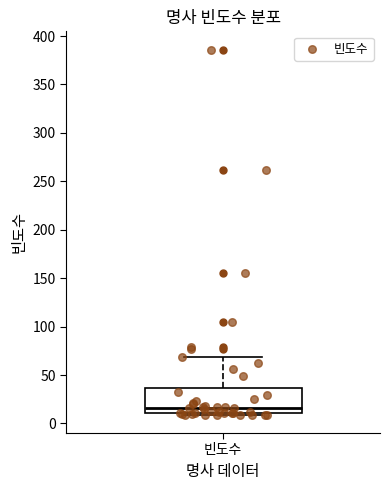

Transcribe this box plot: give where the median line is, the range the box spans, and where the two whiskers end, as read against the y-axis. The values are not printed on the chart, so give them approximately, as read against the axis.

median 15, box 10 to 35, whiskers 10 (just below the box's lower edge) to 70